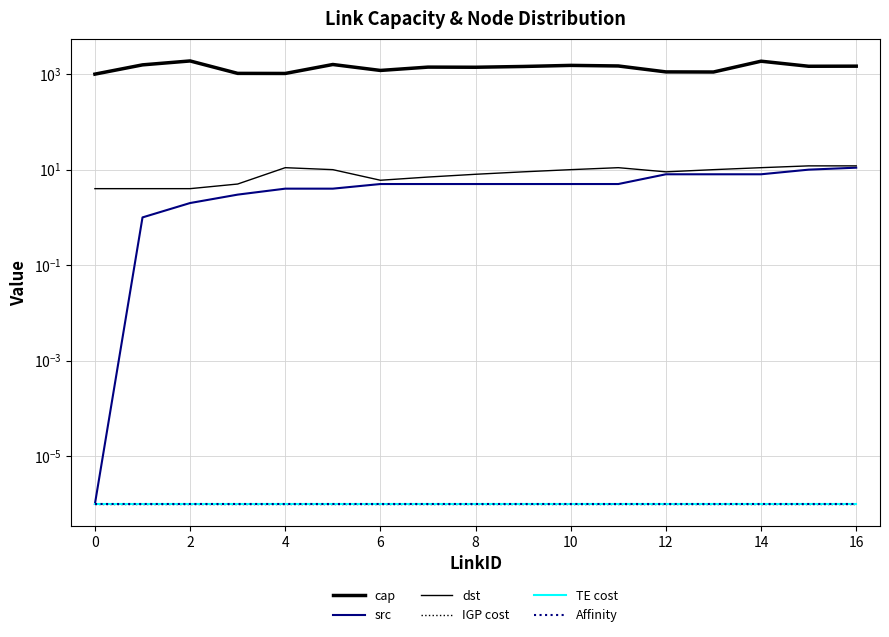

Between 12 and 14, which series saw the biggest shift?

cap